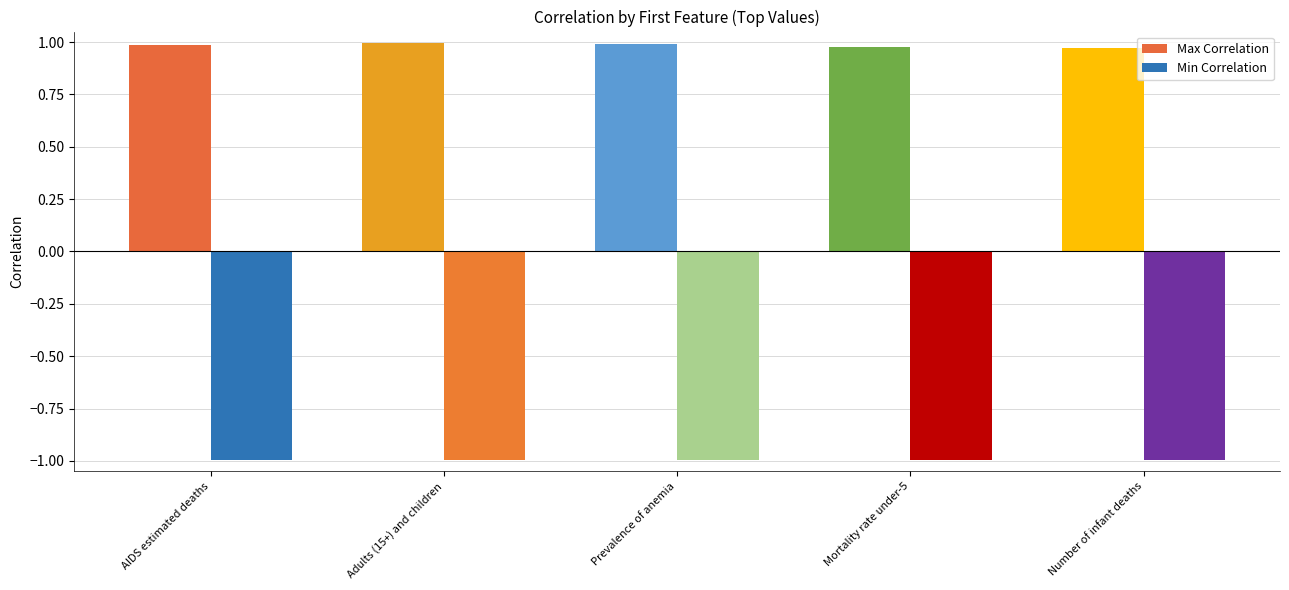

Which series has the largest range (max minus min)?

Max Correlation